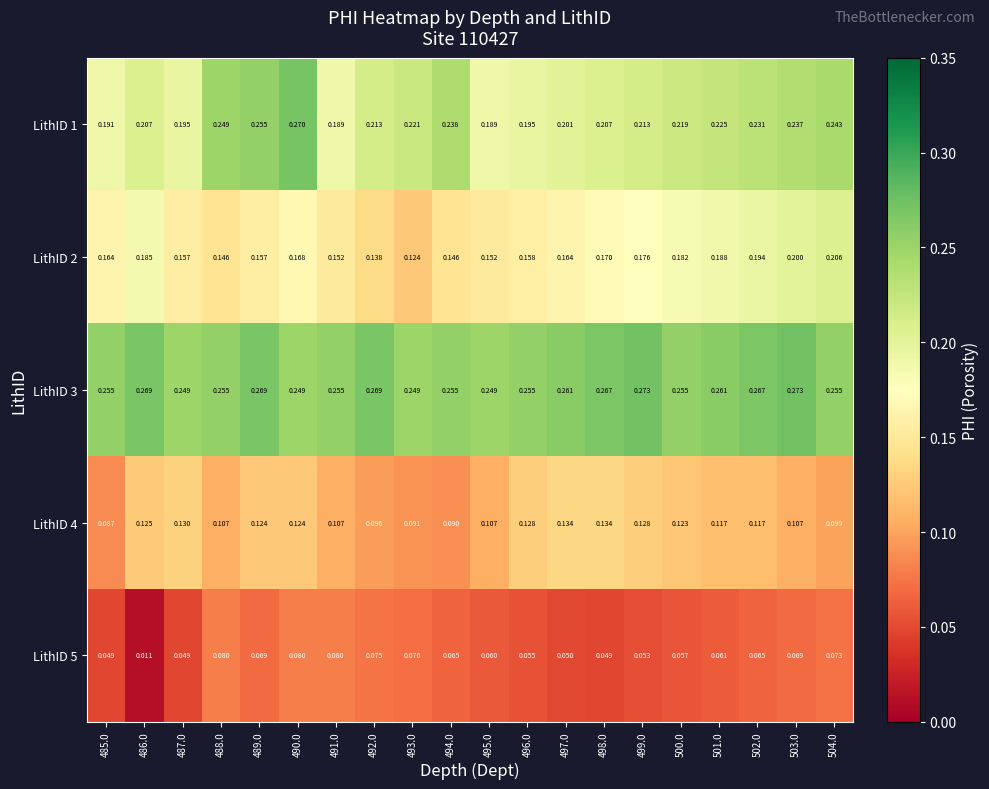

Is the value of LithID 5 at 499.0 greater than the value of LithID 1 at 495.0?

No